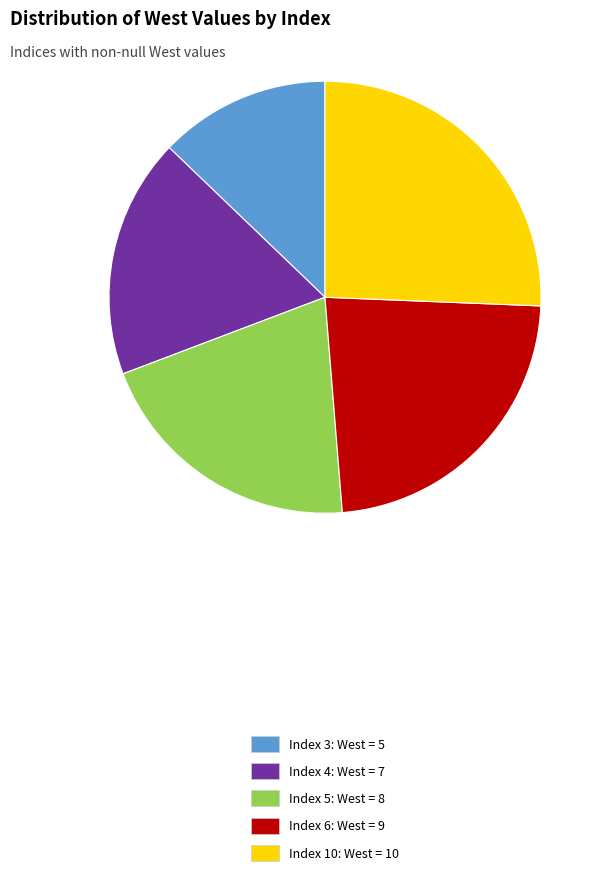

Is the sum of Index 4: West = 7 and Index 10: West = 10 greater than half?

No